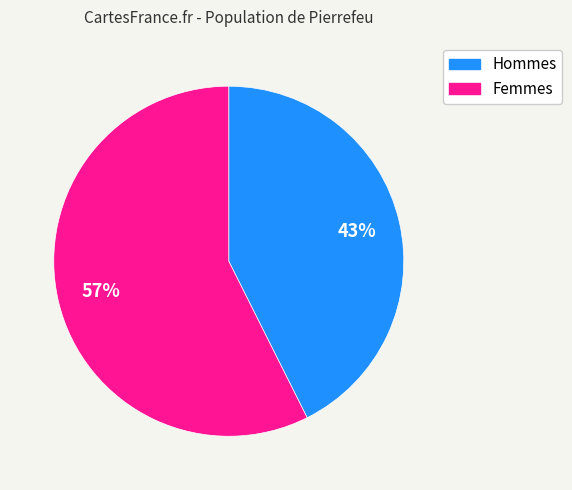

Which has a higher value, Hommes or Femmes?

Femmes